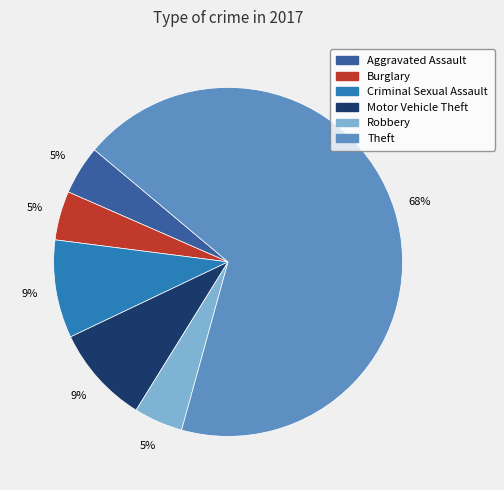

Is it true that Robbery is 5% of the pie?

True